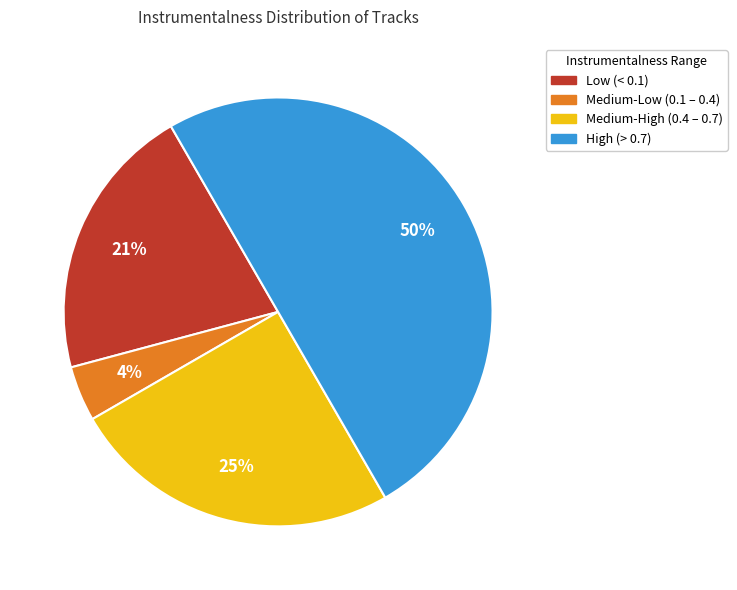

To the nearest percent, what is the difference between the largest and smallest slice percentages?

46%